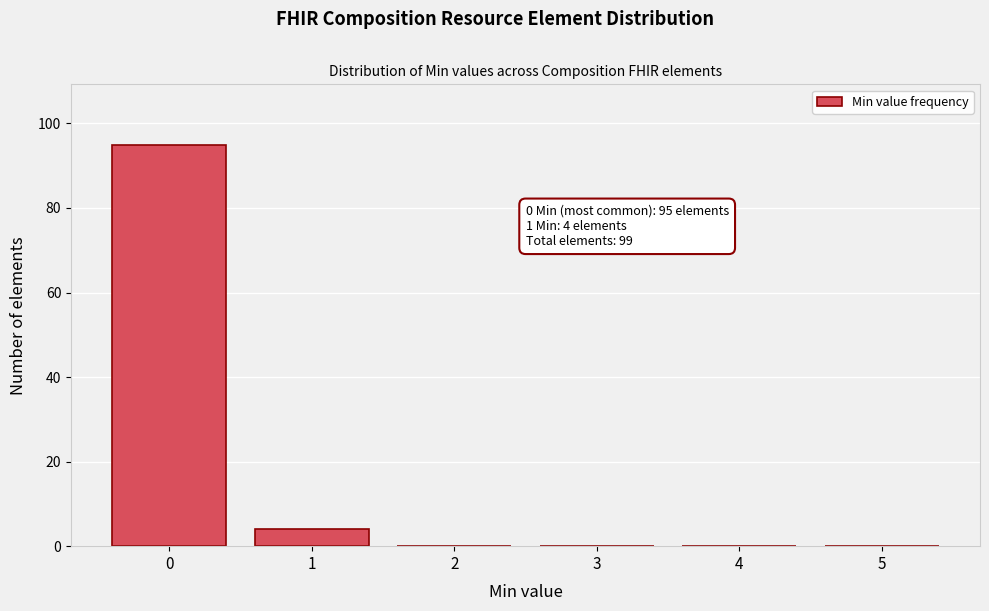

Which range on the x-axis has the tallest bar?

-0.5 to 0.5